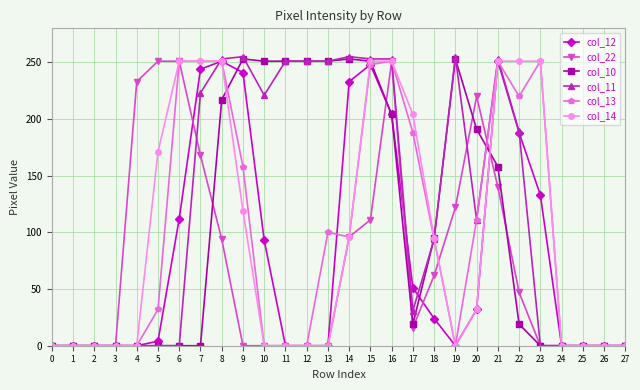

Is it true that col_22 equals 113 at 20?

False